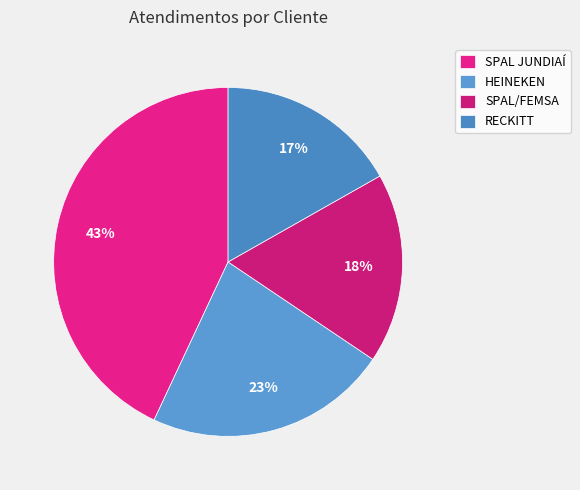

What is the ratio of the value at SPAL/FEMSA to the value at RECKITT?

1.0